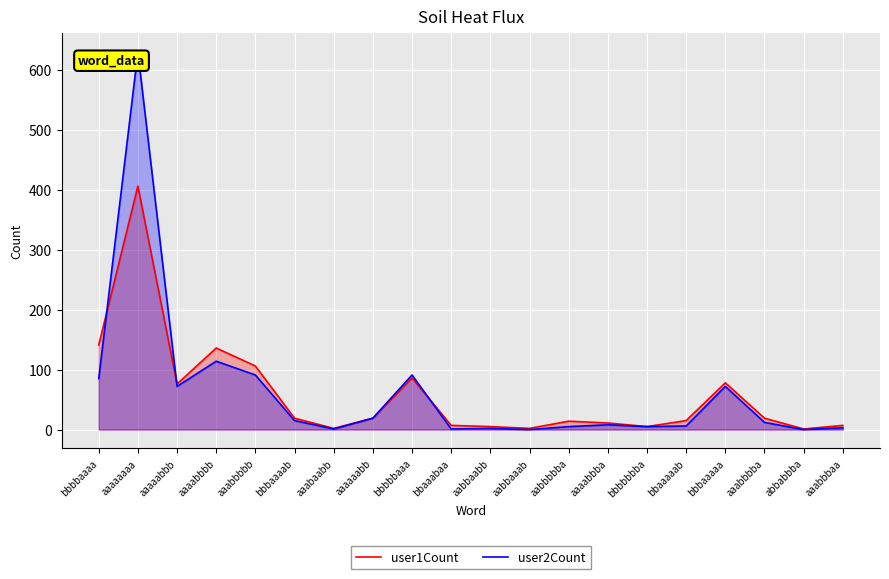

What is the difference between the maximum and minimum values in the user1Count series?

405